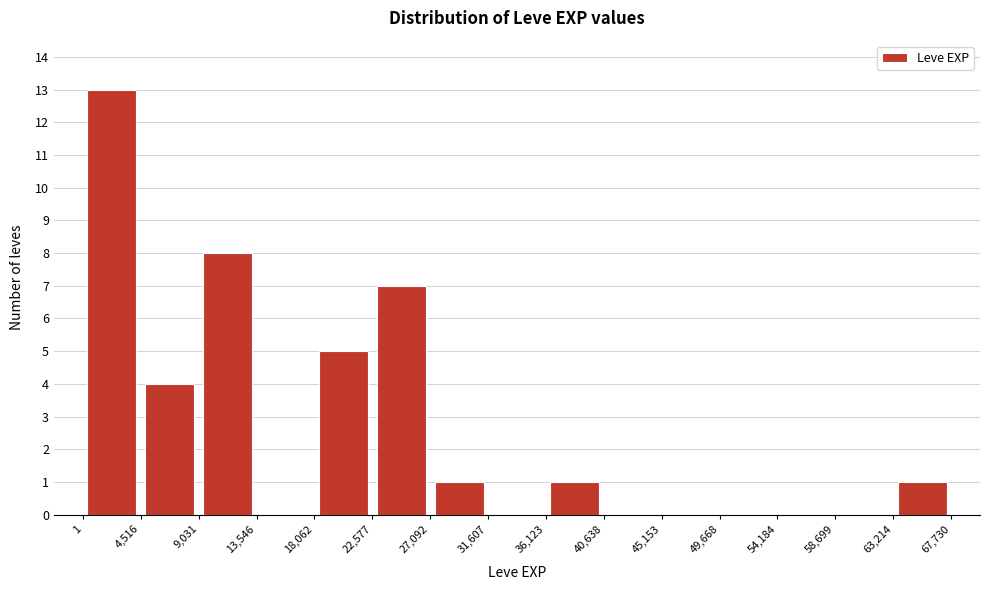

What is the height of the bar covering 36,123 to 40,638 on the x-axis? The values are not printed on the chart, so give them approximately, as read against the axis.

1